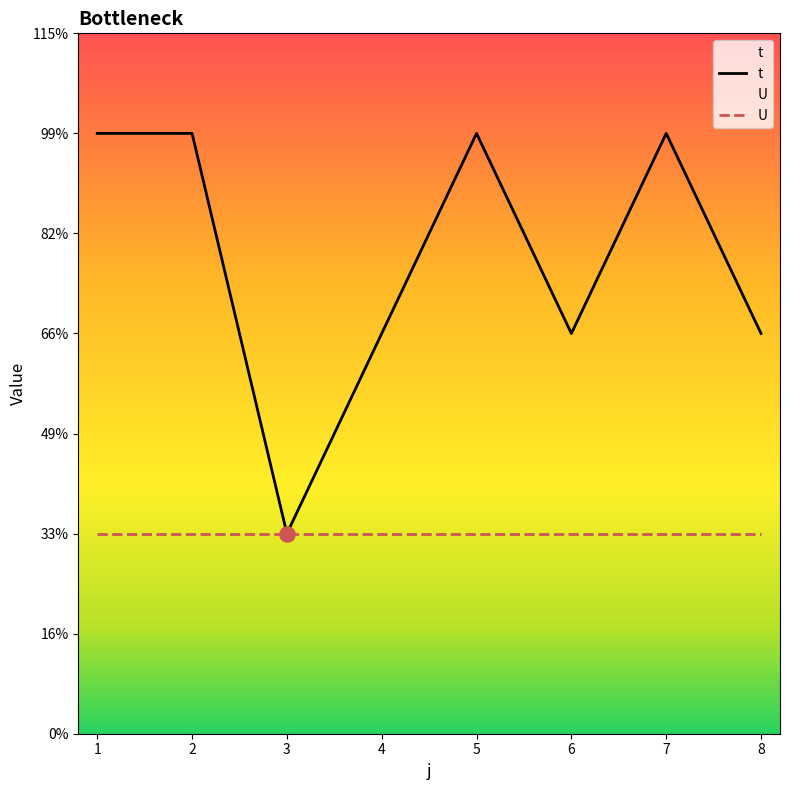

Approximately how many times larger is the value at 6 compared to 5?

0.7